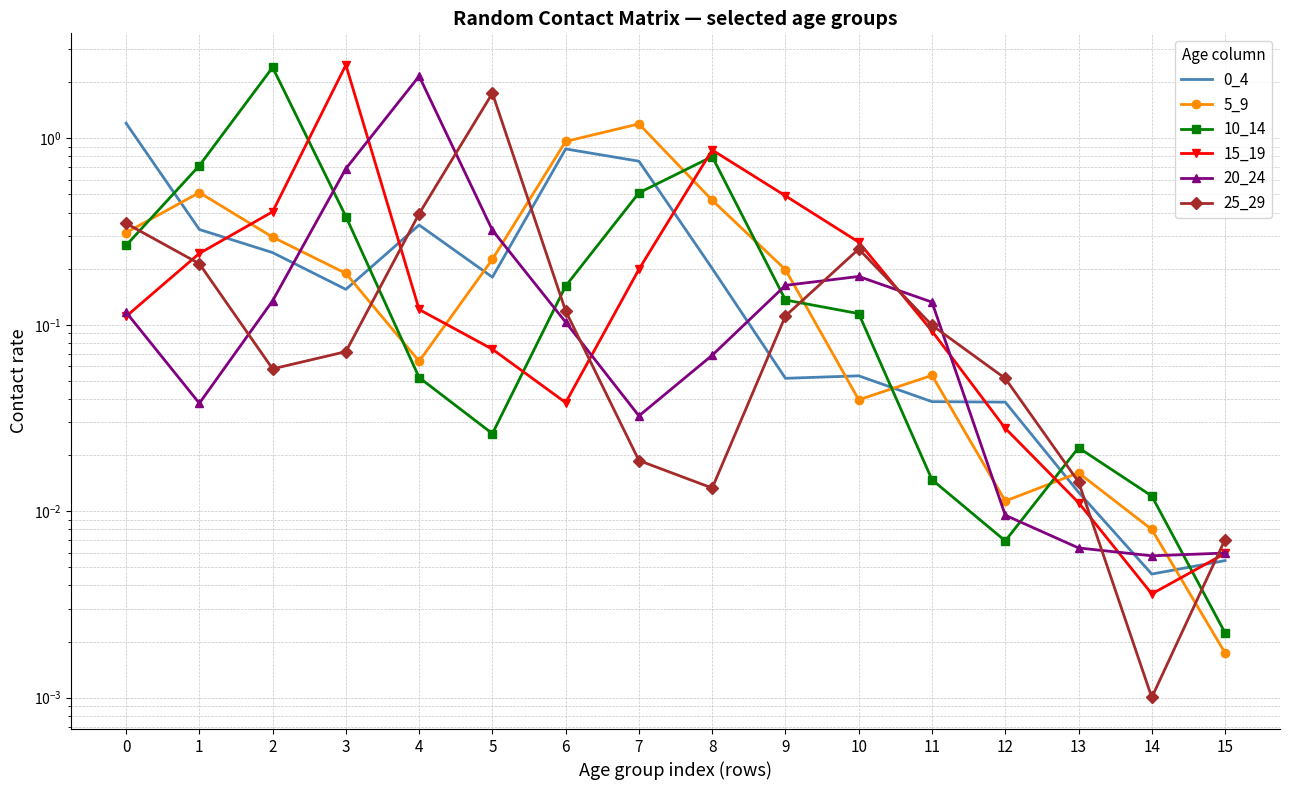

Count the number of categories in the chart.

16